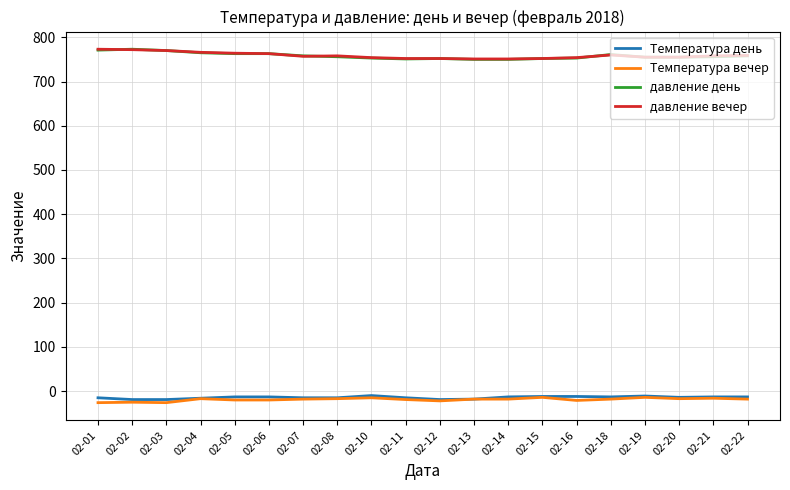

The value of давление вечер at 02-05 is 764. True or false?

True